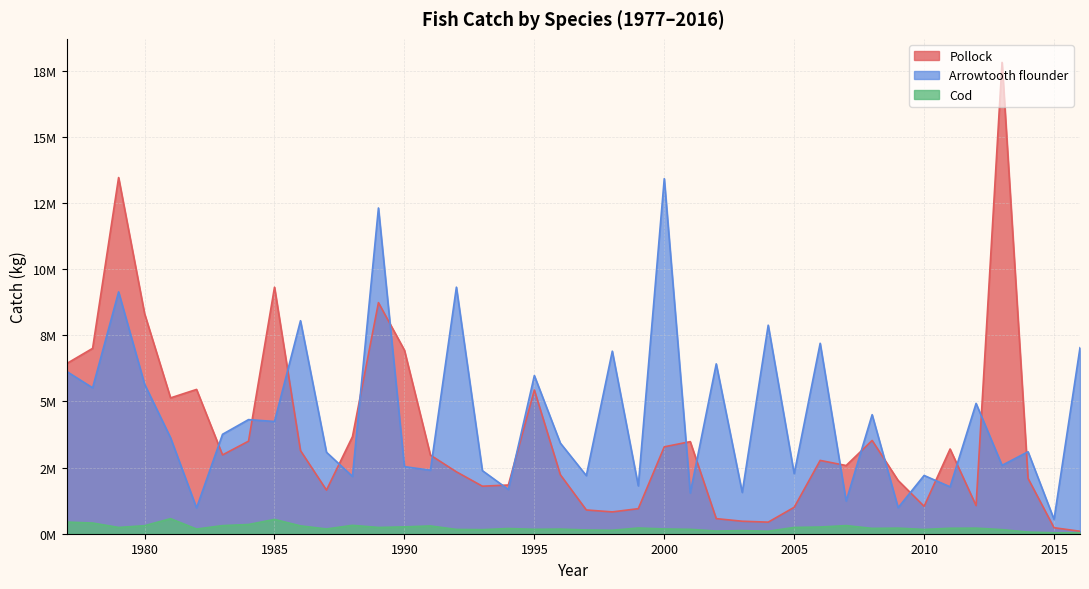

Which has a higher value, 1997 or 1984?

1984